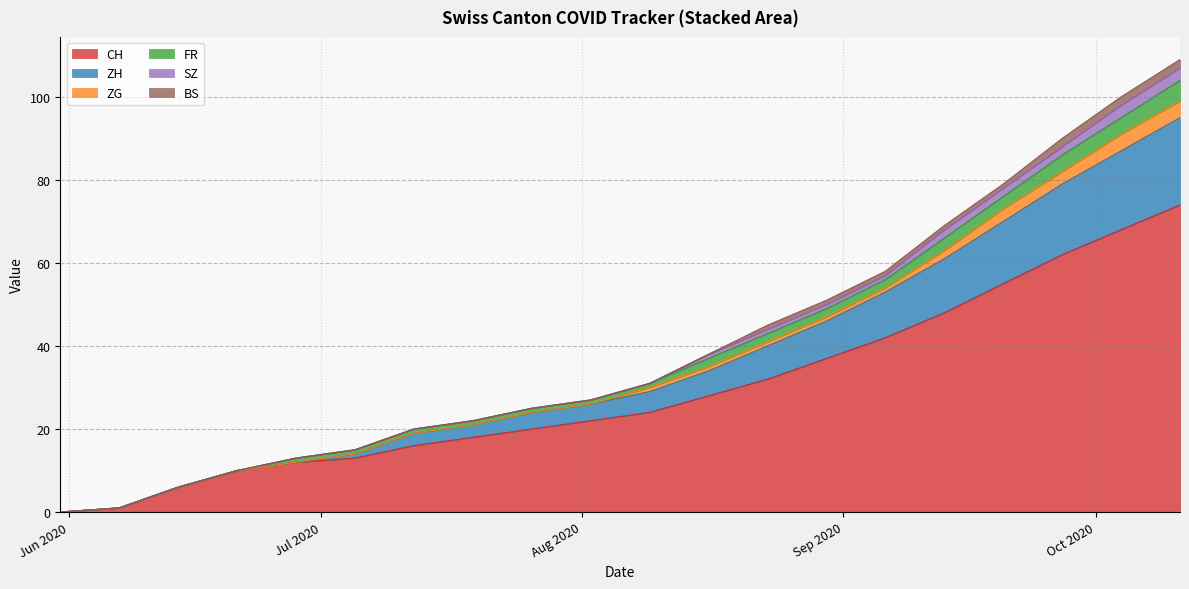

What is the maximum value for CH?

74